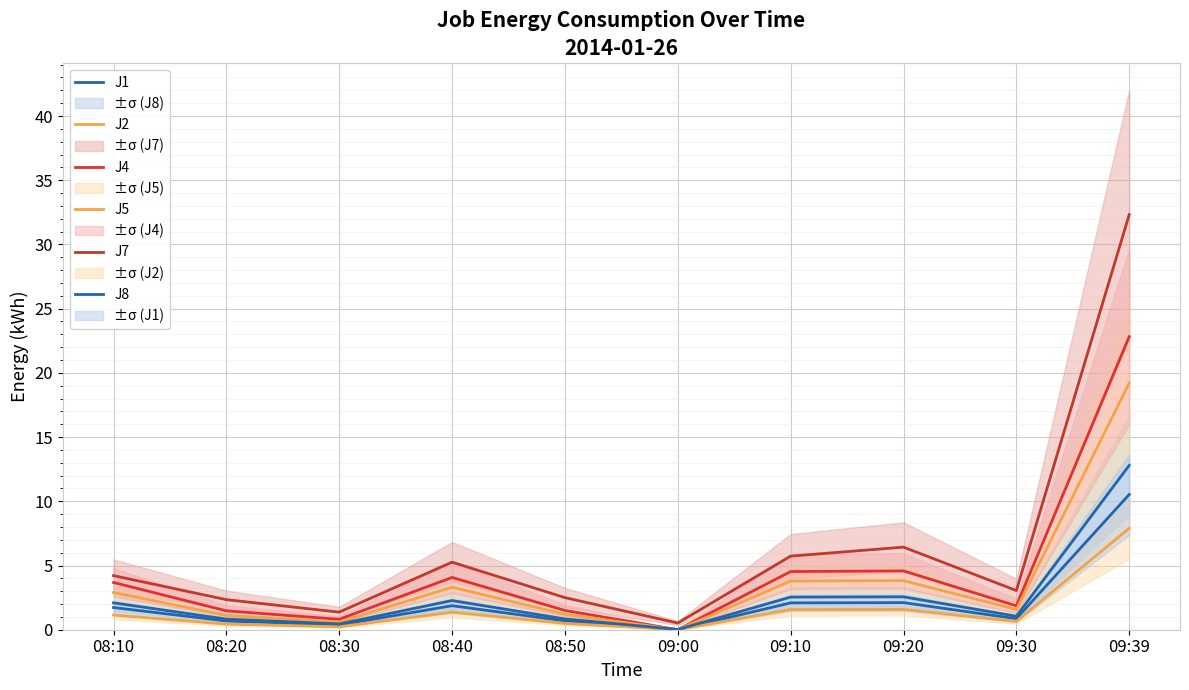

What value does the J1 series have at 09:20?

2.1